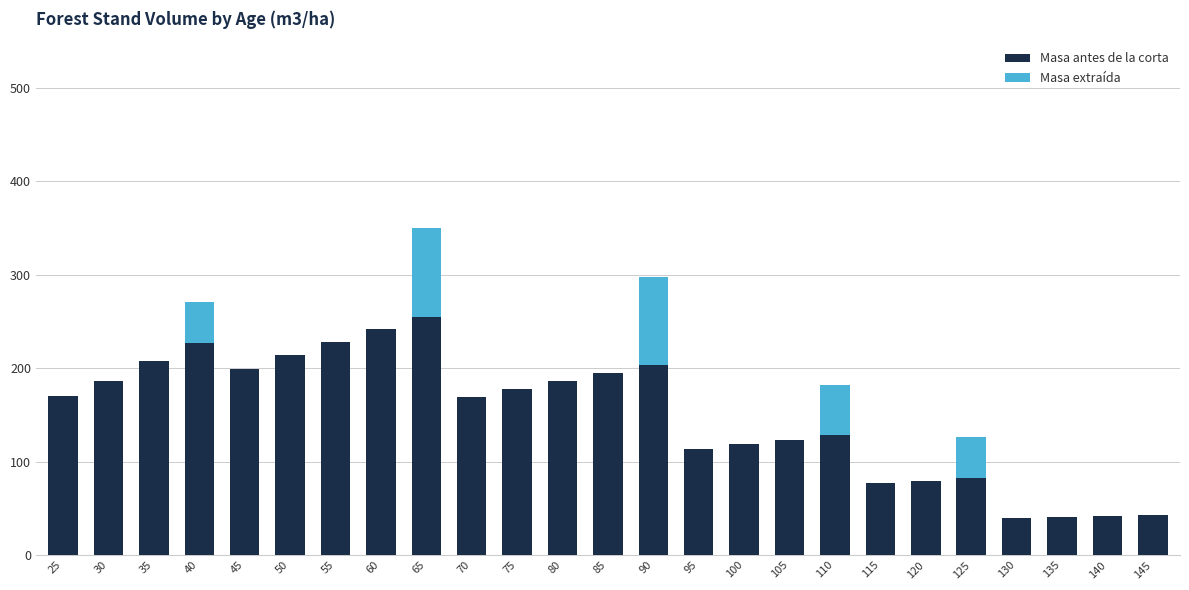

How many distinct data groups are displayed?

2